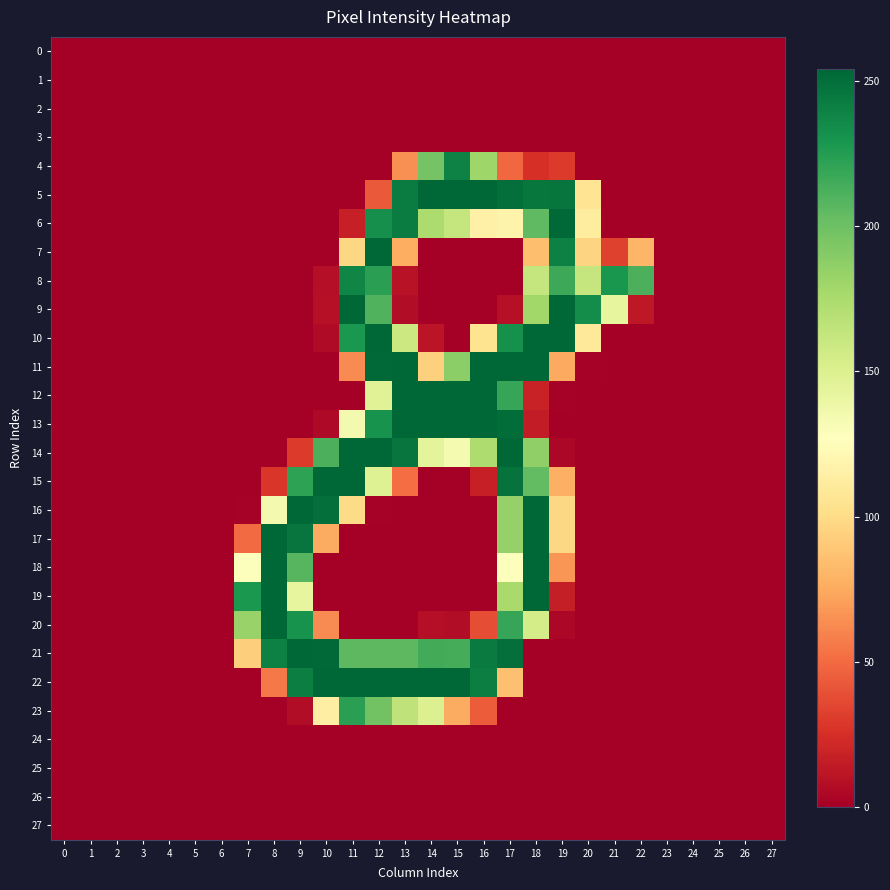

Rank the series at 20 from lowest to highest value.

0, 1, 2, 3, 4, 12, 13, 14, 15, 16, 17, 18, 19, 20, 21, 22, 23, 24, 25, 26, 27, 11, 7, 5, 10, 6, 8, 9